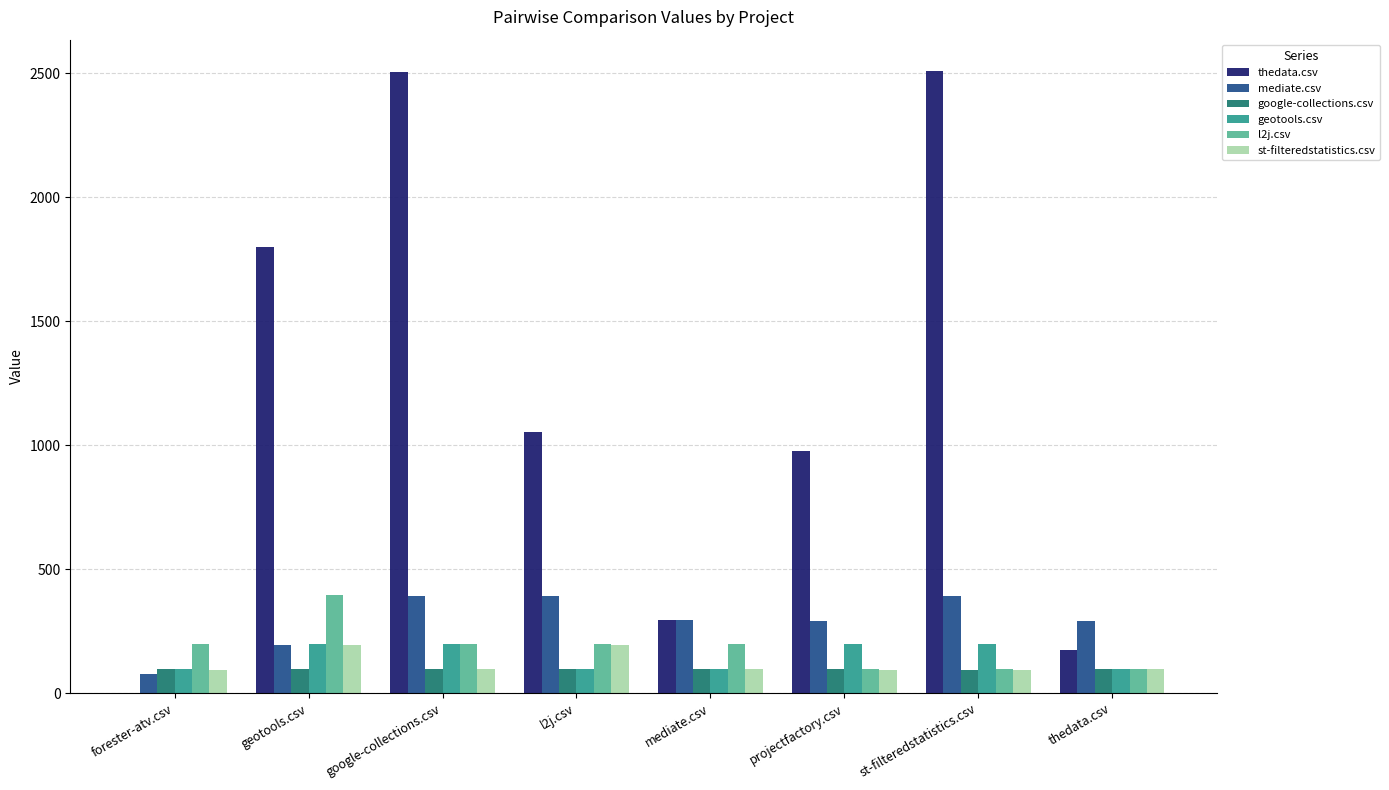

Which series changed the most between geotools.csv and thedata.csv?

thedata.csv